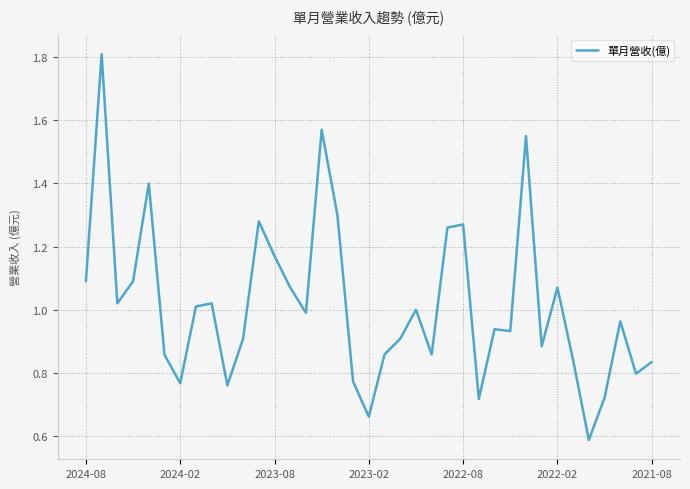

What is the minimum value shown in the chart?

0.6